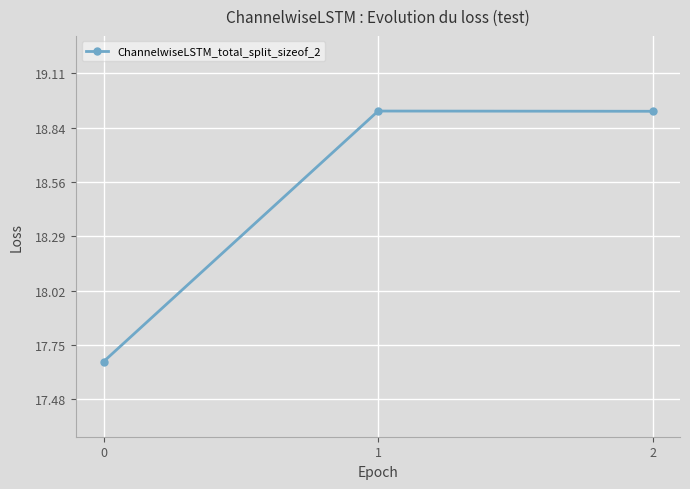

What is the maximum value shown in the chart?

18.9